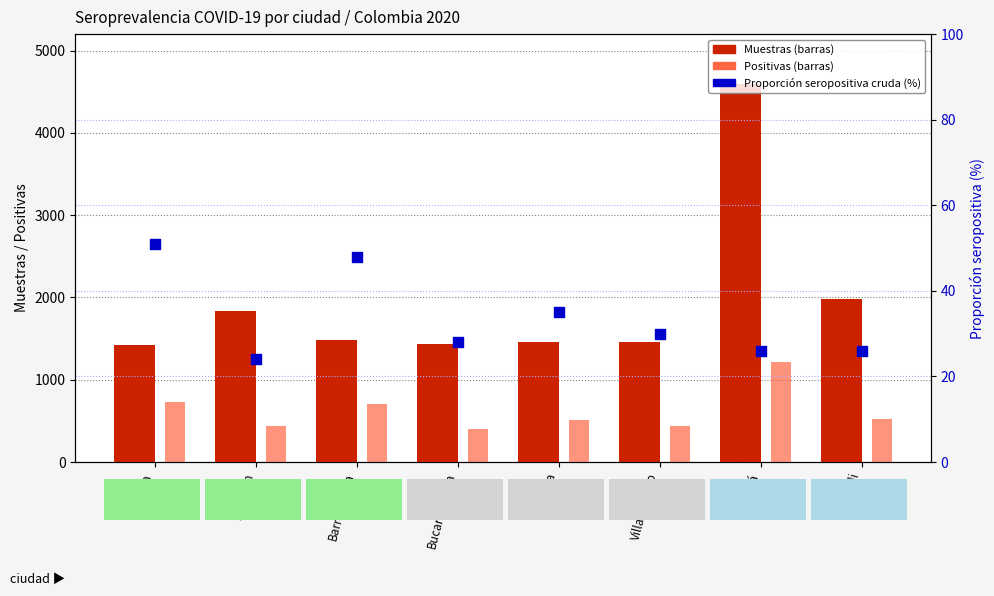

At which category is the sum across all series the highest?

Bogotá